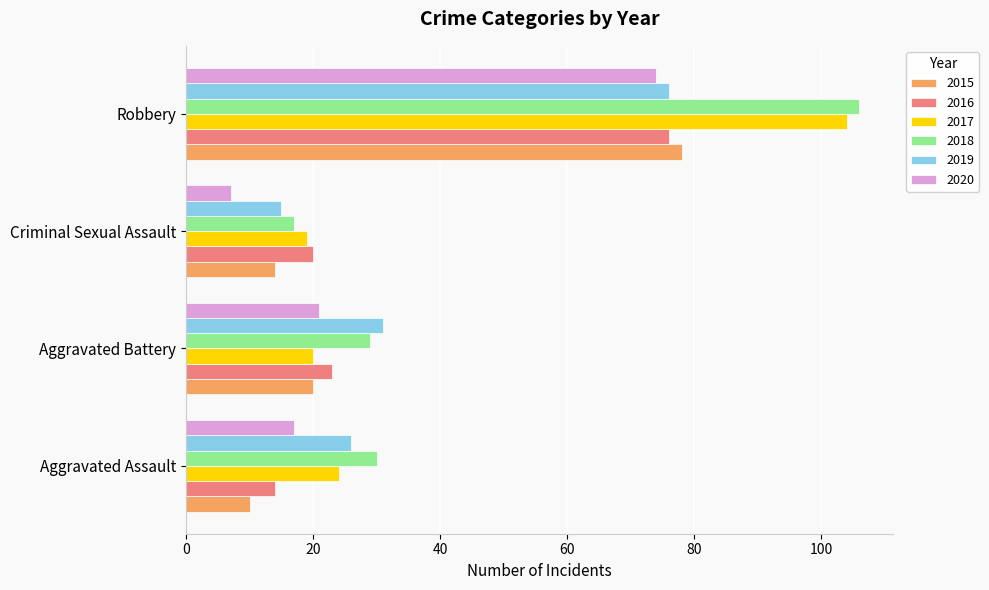

List the labels in order of 2018 value, smallest first.

Criminal Sexual Assault, Aggravated Battery, Aggravated Assault, Robbery